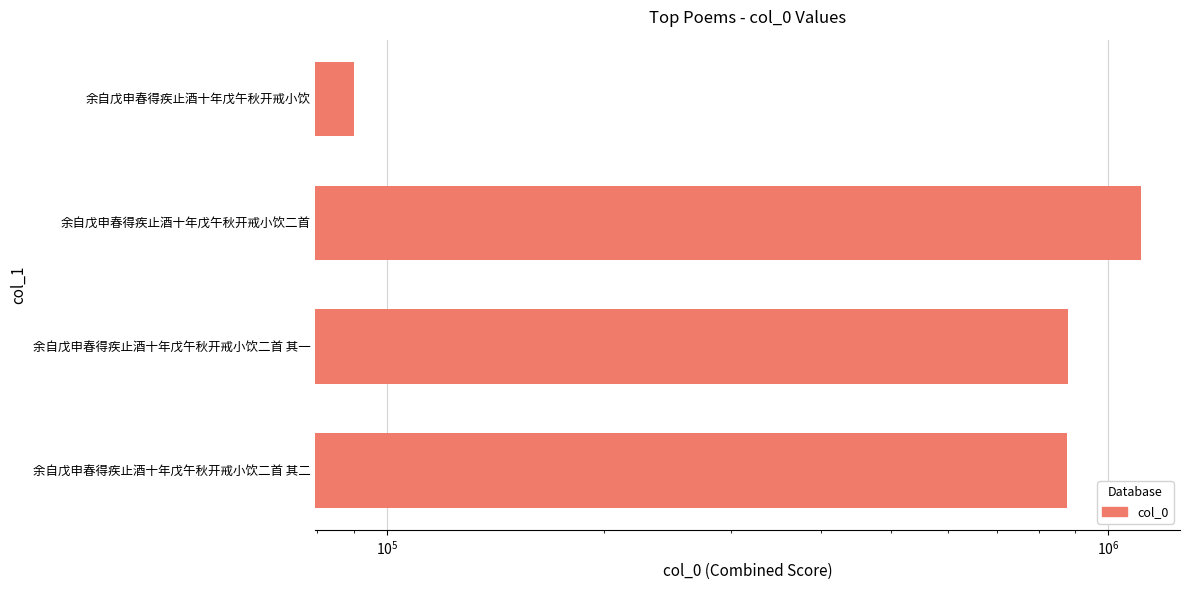

True or false: the data shows 876715 at 余自戊申春得疾止酒十年戊午秋开戒小饮二首 其二.

True